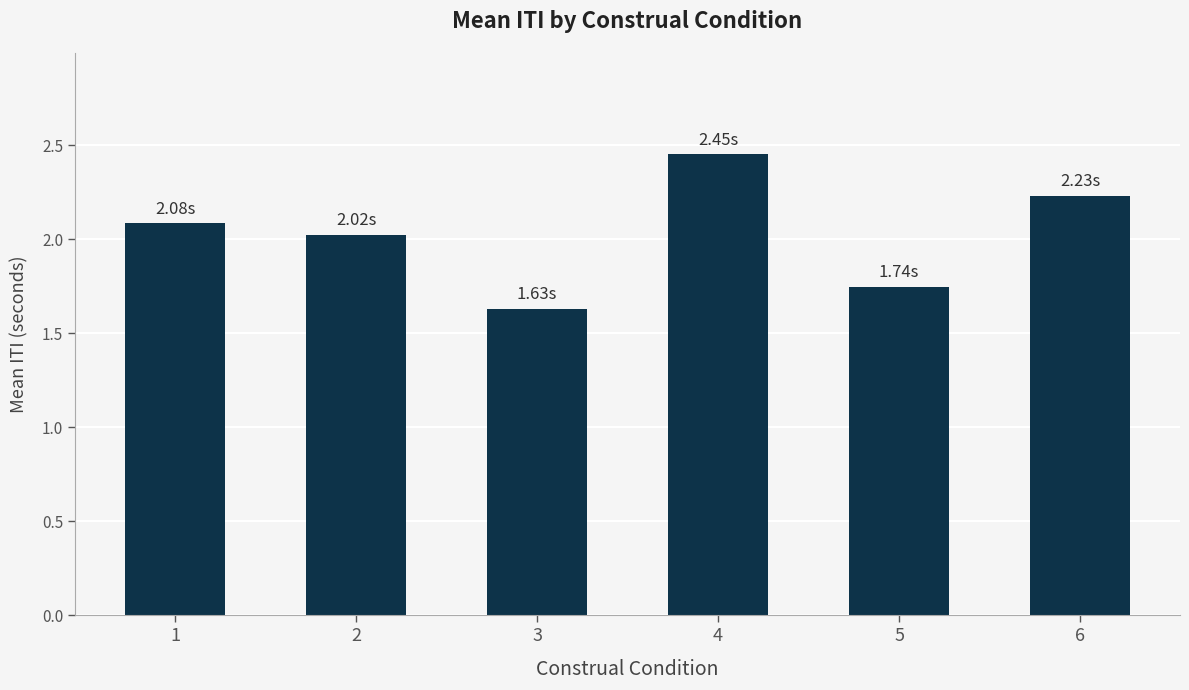

Is it true that the value at 3 is 2.7?

False